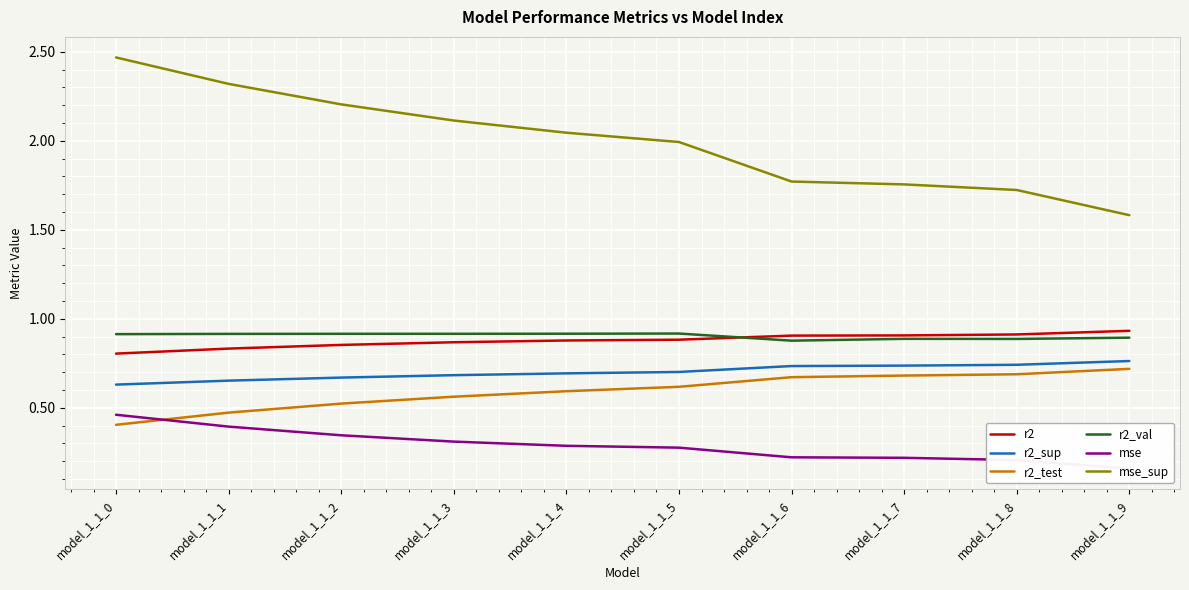

What is the sum of the r2 values at model_1_1_2 and model_1_1_6?

1.8